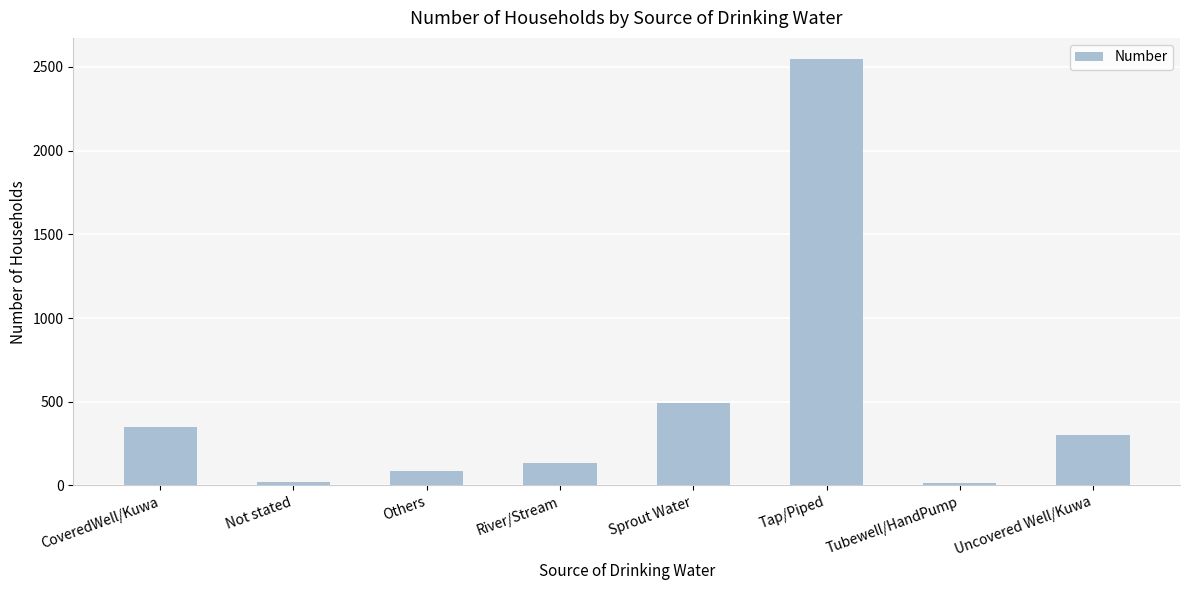

What is the difference between the values at Tap/Piped and Uncovered Well/Kuwa?

2243